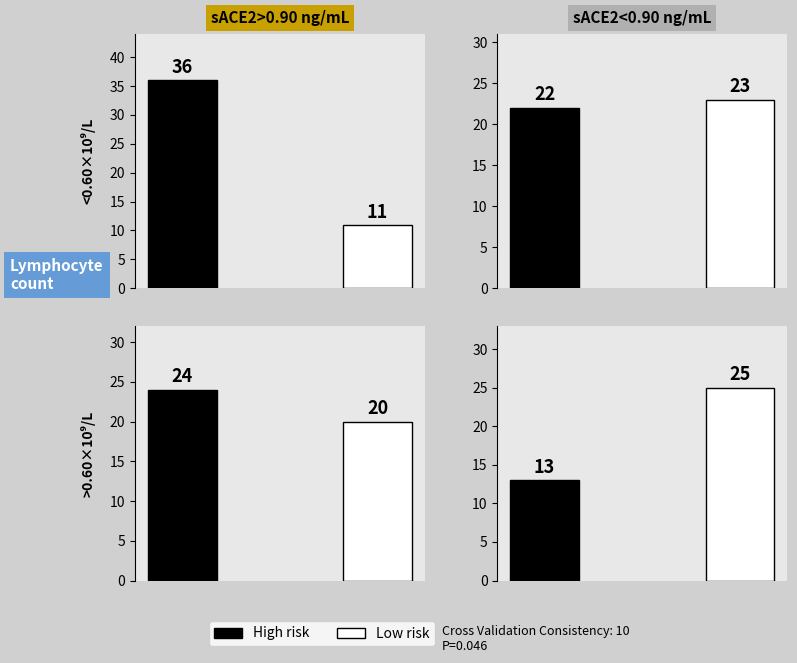

How many series are shown in this chart?

2